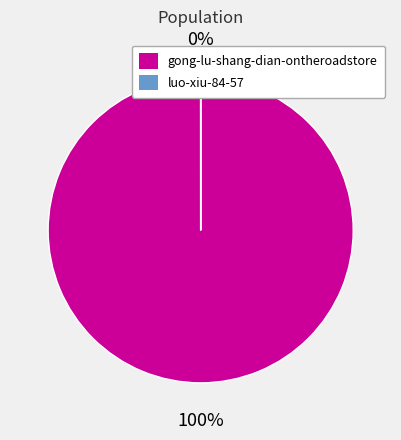

Is there a majority slice in this chart?

Yes